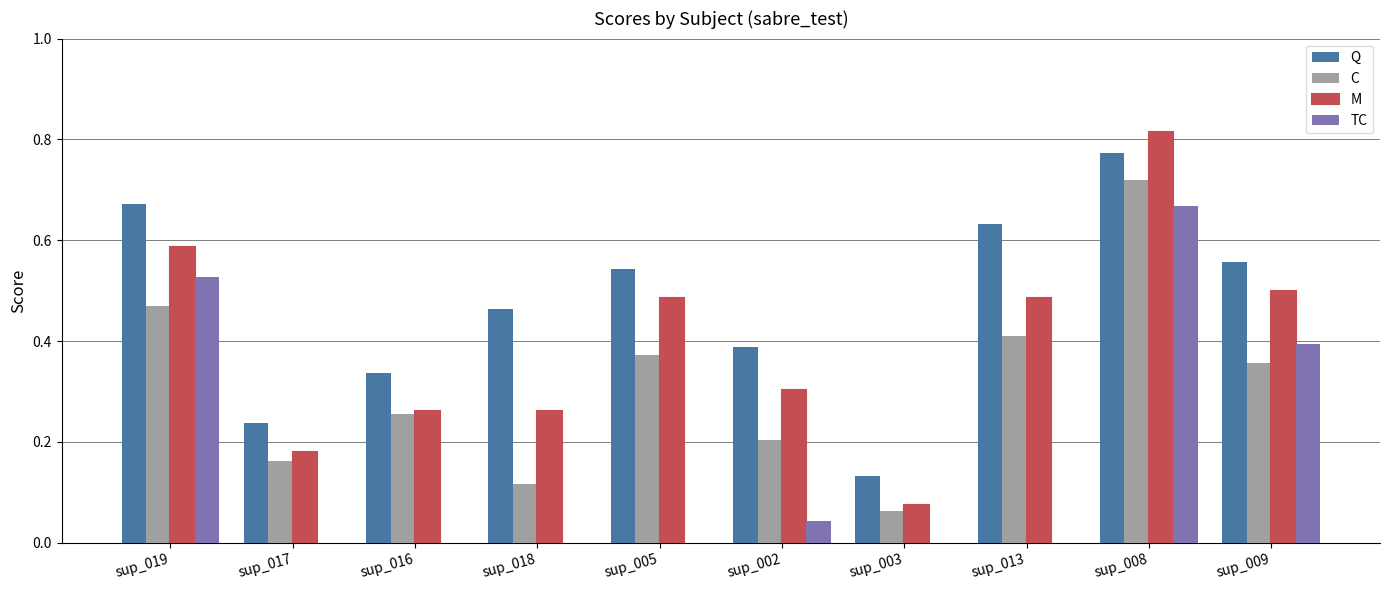

What are all the series names shown in the legend?

Q, C, M, TC